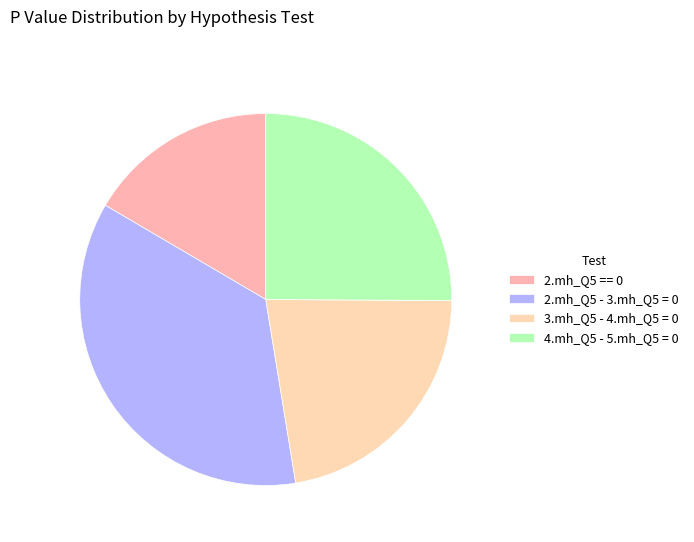

What percentage is the 4.mh_Q5 - 5.mh_Q5 = 0 slice, to the nearest percent?

25%